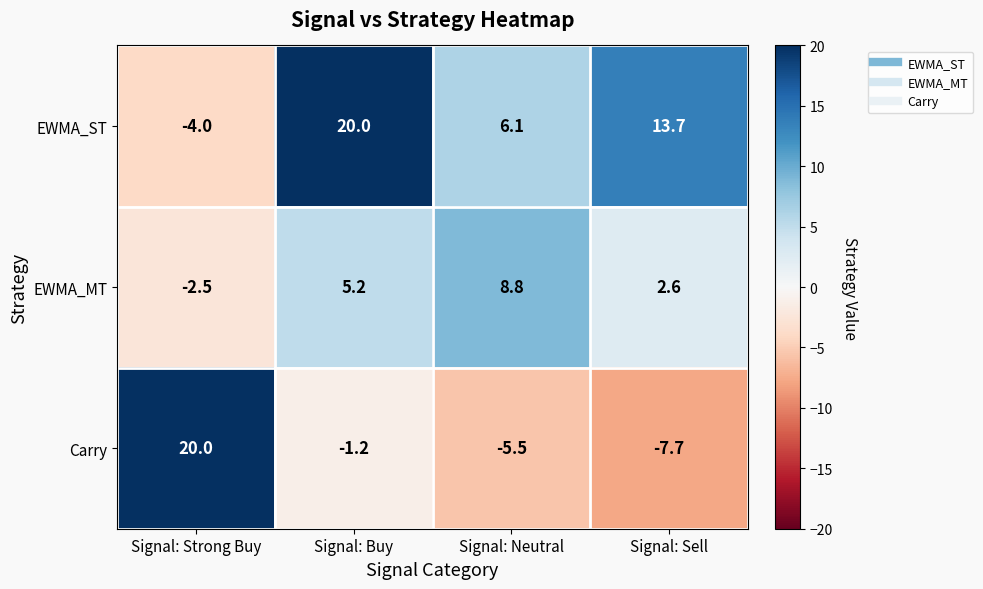

Which series has the largest total across all categories?

EWMA_ST